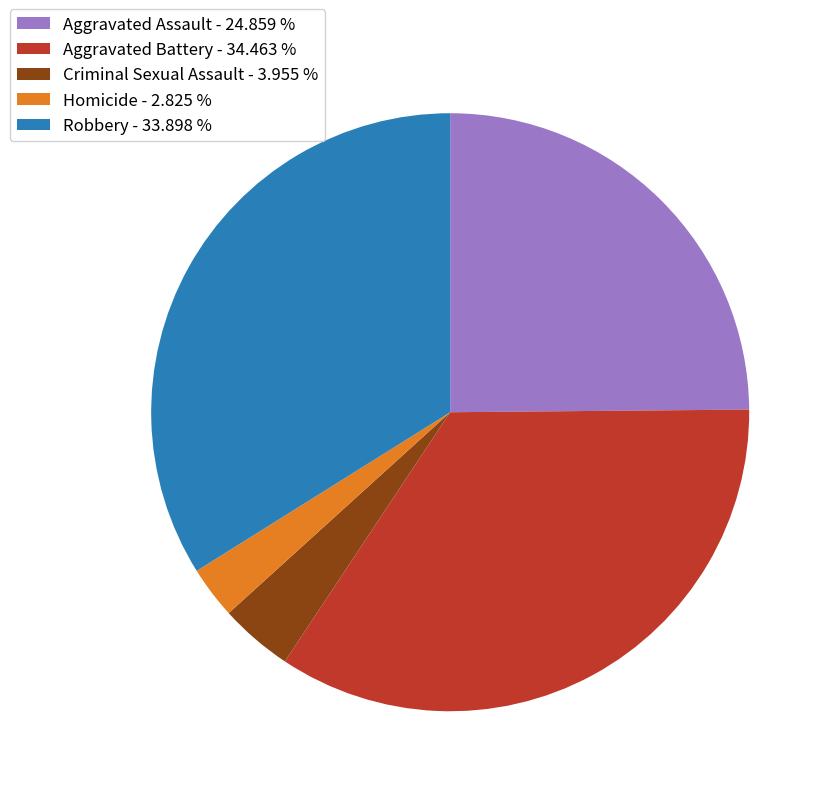

Between Aggravated Battery - 34.463 % and Robbery - 33.898 %, which is larger?

Aggravated Battery - 34.463 %